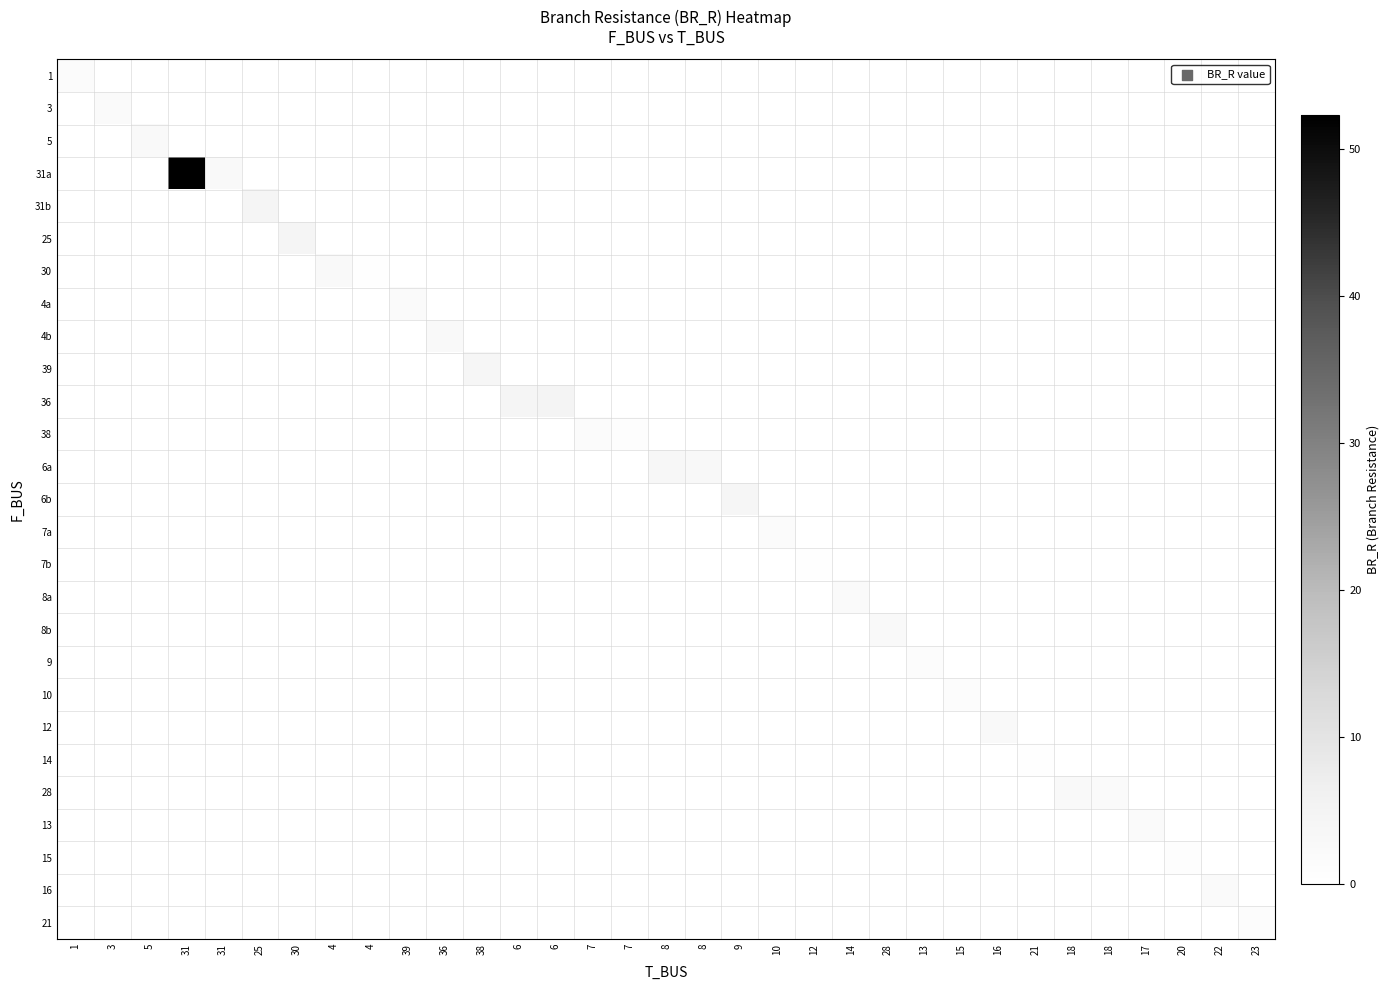

Reading left to right, transcribe all the data shown in this chart.

1: 1=1.8	3=0.0	5=0.0	31=0.0	31=0.0	25=0.0	30=0.0	4=0.0	4=0.0	39=0.0	36=0.0	38=0.0	6=0.0	6=0.0	7=0.0	7=0.0	8=0.0	8=0.0	9=0.0	10=0.0	12=0.0	14=0.0	28=0.0	13=0.0	15=0.0	16=0.0	21=0.0	18=0.0	18=0.0	17=0.0	20=0.0	22=0.0	23=0.0
3: 1=0.0	3=2.1	5=0.0	31=0.0	31=0.0	25=0.0	30=0.0	4=0.0	4=0.0	39=0.0	36=0.0	38=0.0	6=0.0	6=0.0	7=0.0	7=0.0	8=0.0	8=0.0	9=0.0	10=0.0	12=0.0	14=0.0	28=0.0	13=0.0	15=0.0	16=0.0	21=0.0	18=0.0	18=0.0	17=0.0	20=0.0	22=0.0	23=0.0
5: 1=0.0	3=0.0	5=2.6	31=0.0	31=0.0	25=0.0	30=0.0	4=0.0	4=0.0	39=0.0	36=0.0	38=0.0	6=0.0	6=0.0	7=0.0	7=0.0	8=0.0	8=0.0	9=0.0	10=0.0	12=0.0	14=0.0	28=0.0	13=0.0	15=0.0	16=0.0	21=0.0	18=0.0	18=0.0	17=0.0	20=0.0	22=0.0	23=0.0
31a: 1=0.0	3=0.0	5=0.0	31=52.3	31=2.3	25=0.0	30=0.0	4=0.0	4=0.0	39=0.0	36=0.0	38=0.0	6=0.0	6=0.0	7=0.0	7=0.0	8=0.0	8=0.0	9=0.0	10=0.0	12=0.0	14=0.0	28=0.0	13=0.0	15=0.0	16=0.0	21=0.0	18=0.0	18=0.0	17=0.0	20=0.0	22=0.0	23=0.0
31b: 1=0.0	3=0.0	5=0.0	31=0.0	31=0.0	25=4.3	30=0.0	4=0.0	4=0.0	39=0.0	36=0.0	38=0.0	6=0.0	6=0.0	7=0.0	7=0.0	8=0.0	8=0.0	9=0.0	10=0.0	12=0.0	14=0.0	28=0.0	13=0.0	15=0.0	16=0.0	21=0.0	18=0.0	18=0.0	17=0.0	20=0.0	22=0.0	23=0.0
25: 1=0.0	3=0.0	5=0.0	31=0.0	31=0.0	25=0.0	30=4.2	4=0.0	4=0.0	39=0.0	36=0.0	38=0.0	6=0.0	6=0.0	7=0.0	7=0.0	8=0.0	8=0.0	9=0.0	10=0.0	12=0.0	14=0.0	28=0.0	13=0.0	15=0.0	16=0.0	21=0.0	18=0.0	18=0.0	17=0.0	20=0.0	22=0.0	23=0.0
30: 1=0.0	3=0.0	5=0.0	31=0.0	31=0.0	25=0.0	30=0.0	4=2.3	4=0.4	39=0.0	36=0.0	38=0.0	6=0.0	6=0.0	7=0.0	7=0.0	8=0.0	8=0.0	9=0.0	10=0.0	12=0.0	14=0.0	28=0.0	13=0.0	15=0.0	16=0.0	21=0.0	18=0.0	18=0.0	17=0.0	20=0.0	22=0.0	23=0.0
4a: 1=0.0	3=0.0	5=0.0	31=0.0	31=0.0	25=0.0	30=0.0	4=0.0	4=0.0	39=2.0	36=0.0	38=0.0	6=0.0	6=0.0	7=0.0	7=0.0	8=0.0	8=0.0	9=0.0	10=0.0	12=0.0	14=0.0	28=0.0	13=0.0	15=0.0	16=0.0	21=0.0	18=0.0	18=0.0	17=0.0	20=0.0	22=0.0	23=0.0
4b: 1=0.0	3=0.0	5=0.0	31=0.0	31=0.0	25=0.0	30=0.0	4=0.0	4=0.0	39=0.0	36=2.5	38=0.0	6=0.0	6=0.0	7=0.0	7=0.0	8=0.0	8=0.0	9=0.0	10=0.0	12=0.0	14=0.0	28=0.0	13=0.0	15=0.0	16=0.0	21=0.0	18=0.0	18=0.0	17=0.0	20=0.0	22=0.0	23=0.0
39: 1=0.0	3=0.0	5=0.0	31=0.0	31=0.0	25=0.0	30=0.0	4=0.0	4=0.0	39=0.0	36=0.0	38=4.0	6=0.0	6=0.0	7=0.0	7=0.0	8=0.0	8=0.0	9=0.0	10=0.0	12=0.0	14=0.0	28=0.0	13=0.0	15=0.0	16=0.0	21=0.0	18=0.0	18=0.0	17=0.0	20=0.0	22=0.0	23=0.0
36: 1=0.0	3=0.0	5=0.0	31=0.0	31=0.0	25=0.0	30=0.0	4=0.0	4=0.0	39=0.0	36=0.0	38=0.0	6=4.5	6=4.5	7=0.0	7=0.0	8=0.0	8=0.0	9=0.0	10=0.0	12=0.0	14=0.0	28=0.0	13=0.0	15=0.0	16=0.0	21=0.0	18=0.0	18=0.0	17=0.0	20=0.0	22=0.0	23=0.0
38: 1=0.0	3=0.0	5=0.0	31=0.0	31=0.0	25=0.0	30=0.0	4=0.0	4=0.0	39=0.0	36=0.0	38=0.0	6=0.0	6=0.0	7=1.6	7=1.0	8=0.0	8=0.0	9=0.0	10=0.0	12=0.0	14=0.0	28=0.0	13=0.0	15=0.0	16=0.0	21=0.0	18=0.0	18=0.0	17=0.0	20=0.0	22=0.0	23=0.0
6a: 1=0.0	3=0.0	5=0.0	31=0.0	31=0.0	25=0.0	30=0.0	4=0.0	4=0.0	39=0.0	36=0.0	38=0.0	6=0.0	6=0.0	7=0.0	7=0.0	8=3.6	8=2.9	9=0.0	10=0.0	12=0.0	14=0.0	28=0.0	13=0.0	15=0.0	16=0.0	21=0.0	18=0.0	18=0.0	17=0.0	20=0.0	22=0.0	23=0.0
6b: 1=0.0	3=0.0	5=0.0	31=0.0	31=0.0	25=0.0	30=0.0	4=0.0	4=0.0	39=0.0	36=0.0	38=0.0	6=0.0	6=0.0	7=0.0	7=0.0	8=0.0	8=0.0	9=4.0	10=0.0	12=0.0	14=0.0	28=0.0	13=0.0	15=0.0	16=0.0	21=0.0	18=0.0	18=0.0	17=0.0	20=0.0	22=0.0	23=0.0
7a: 1=0.0	3=0.0	5=0.0	31=0.0	31=0.0	25=0.0	30=0.0	4=0.0	4=0.0	39=0.0	36=0.0	38=0.0	6=0.0	6=0.0	7=0.0	7=0.0	8=0.0	8=0.0	9=0.0	10=1.6	12=0.0	14=0.0	28=0.0	13=0.0	15=0.0	16=0.0	21=0.0	18=0.0	18=0.0	17=0.0	20=0.0	22=0.0	23=0.0
7b: 1=0.0	3=0.0	5=0.0	31=0.0	31=0.0	25=0.0	30=0.0	4=0.0	4=0.0	39=0.0	36=0.0	38=0.0	6=0.0	6=0.0	7=0.0	7=0.0	8=0.0	8=0.0	9=0.0	10=0.0	12=0.5	14=0.0	28=0.0	13=0.0	15=0.0	16=0.0	21=0.0	18=0.0	18=0.0	17=0.0	20=0.0	22=0.0	23=0.0
8a: 1=0.0	3=0.0	5=0.0	31=0.0	31=0.0	25=0.0	30=0.0	4=0.0	4=0.0	39=0.0	36=0.0	38=0.0	6=0.0	6=0.0	7=0.0	7=0.0	8=0.0	8=0.0	9=0.0	10=0.0	12=0.0	14=2.0	28=0.0	13=0.0	15=0.0	16=0.0	21=0.0	18=0.0	18=0.0	17=0.0	20=0.0	22=0.0	23=0.0
8b: 1=0.0	3=0.0	5=0.0	31=0.0	31=0.0	25=0.0	30=0.0	4=0.0	4=0.0	39=0.0	36=0.0	38=0.0	6=0.0	6=0.0	7=0.0	7=0.0	8=0.0	8=0.0	9=0.0	10=0.0	12=0.0	14=0.0	28=2.4	13=0.0	15=0.0	16=0.0	21=0.0	18=0.0	18=0.0	17=0.0	20=0.0	22=0.0	23=0.0
9: 1=0.0	3=0.0	5=0.0	31=0.0	31=0.0	25=0.0	30=0.0	4=0.0	4=0.0	39=0.0	36=0.0	38=0.0	6=0.0	6=0.0	7=0.0	7=0.0	8=0.0	8=0.0	9=0.0	10=0.0	12=0.0	14=0.0	28=0.0	13=1.4	15=0.0	16=0.0	21=0.0	18=0.0	18=0.0	17=0.0	20=0.0	22=0.0	23=0.0
10: 1=0.0	3=0.0	5=0.0	31=0.0	31=0.0	25=0.0	30=0.0	4=0.0	4=0.0	39=0.0	36=0.0	38=0.0	6=0.0	6=0.0	7=0.0	7=0.0	8=0.0	8=0.0	9=0.0	10=0.0	12=0.0	14=0.0	28=0.0	13=0.0	15=1.1	16=0.0	21=0.0	18=0.0	18=0.0	17=0.0	20=0.0	22=0.0	23=0.0
12: 1=0.0	3=0.0	5=0.0	31=0.0	31=0.0	25=0.0	30=0.0	4=0.0	4=0.0	39=0.0	36=0.0	38=0.0	6=0.0	6=0.0	7=0.0	7=0.0	8=0.0	8=0.0	9=0.0	10=0.0	12=0.0	14=0.0	28=0.0	13=0.0	15=0.0	16=2.5	21=0.0	18=0.0	18=0.0	17=0.0	20=0.0	22=0.0	23=0.0
14: 1=0.0	3=0.0	5=0.0	31=0.0	31=0.0	25=0.0	30=0.0	4=0.0	4=0.0	39=0.0	36=0.0	38=0.0	6=0.0	6=0.0	7=0.0	7=0.0	8=0.0	8=0.0	9=0.0	10=0.0	12=0.0	14=0.0	28=0.0	13=0.0	15=0.0	16=0.0	21=0.3	18=0.0	18=0.0	17=0.0	20=0.0	22=0.0	23=0.0
28: 1=0.0	3=0.0	5=0.0	31=0.0	31=0.0	25=0.0	30=0.0	4=0.0	4=0.0	39=0.0	36=0.0	38=0.0	6=0.0	6=0.0	7=0.0	7=0.0	8=0.0	8=0.0	9=0.0	10=0.0	12=0.0	14=0.0	28=0.0	13=0.0	15=0.0	16=0.0	21=0.0	18=2.3	18=2.1	17=0.0	20=0.0	22=0.0	23=0.0
13: 1=0.0	3=0.0	5=0.0	31=0.0	31=0.0	25=0.0	30=0.0	4=0.0	4=0.0	39=0.0	36=0.0	38=0.0	6=0.0	6=0.0	7=0.0	7=0.0	8=0.0	8=0.0	9=0.0	10=0.0	12=0.0	14=0.0	28=0.0	13=0.0	15=0.0	16=0.0	21=0.0	18=0.0	18=0.0	17=1.8	20=0.0	22=0.0	23=0.0
15: 1=0.0	3=0.0	5=0.0	31=0.0	31=0.0	25=0.0	30=0.0	4=0.0	4=0.0	39=0.0	36=0.0	38=0.0	6=0.0	6=0.0	7=0.0	7=0.0	8=0.0	8=0.0	9=0.0	10=0.0	12=0.0	14=0.0	28=0.0	13=0.0	15=0.0	16=0.0	21=0.0	18=0.0	18=0.0	17=0.0	20=0.6	22=0.0	23=0.0
16: 1=0.0	3=0.0	5=0.0	31=0.0	31=0.0	25=0.0	30=0.0	4=0.0	4=0.0	39=0.0	36=0.0	38=0.0	6=0.0	6=0.0	7=0.0	7=0.0	8=0.0	8=0.0	9=0.0	10=0.0	12=0.0	14=0.0	28=0.0	13=0.0	15=0.0	16=0.0	21=0.0	18=0.0	18=0.0	17=0.0	20=0.0	22=1.9	23=0.0
21: 1=0.0	3=0.0	5=0.0	31=0.0	31=0.0	25=0.0	30=0.0	4=0.0	4=0.0	39=0.0	36=0.0	38=0.0	6=0.0	6=0.0	7=0.0	7=0.0	8=0.0	8=0.0	9=0.0	10=0.0	12=0.0	14=0.0	28=0.0	13=0.0	15=0.0	16=0.0	21=0.0	18=0.0	18=0.0	17=0.0	20=0.0	22=0.0	23=1.3